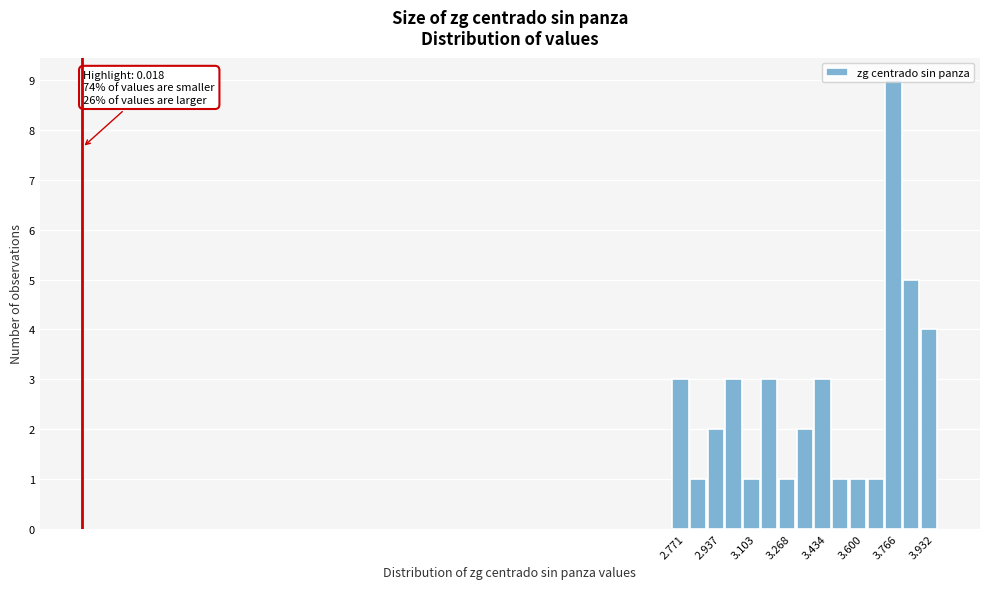

Over which range of the x-axis is the bar tallest?

3.76 to 3.84